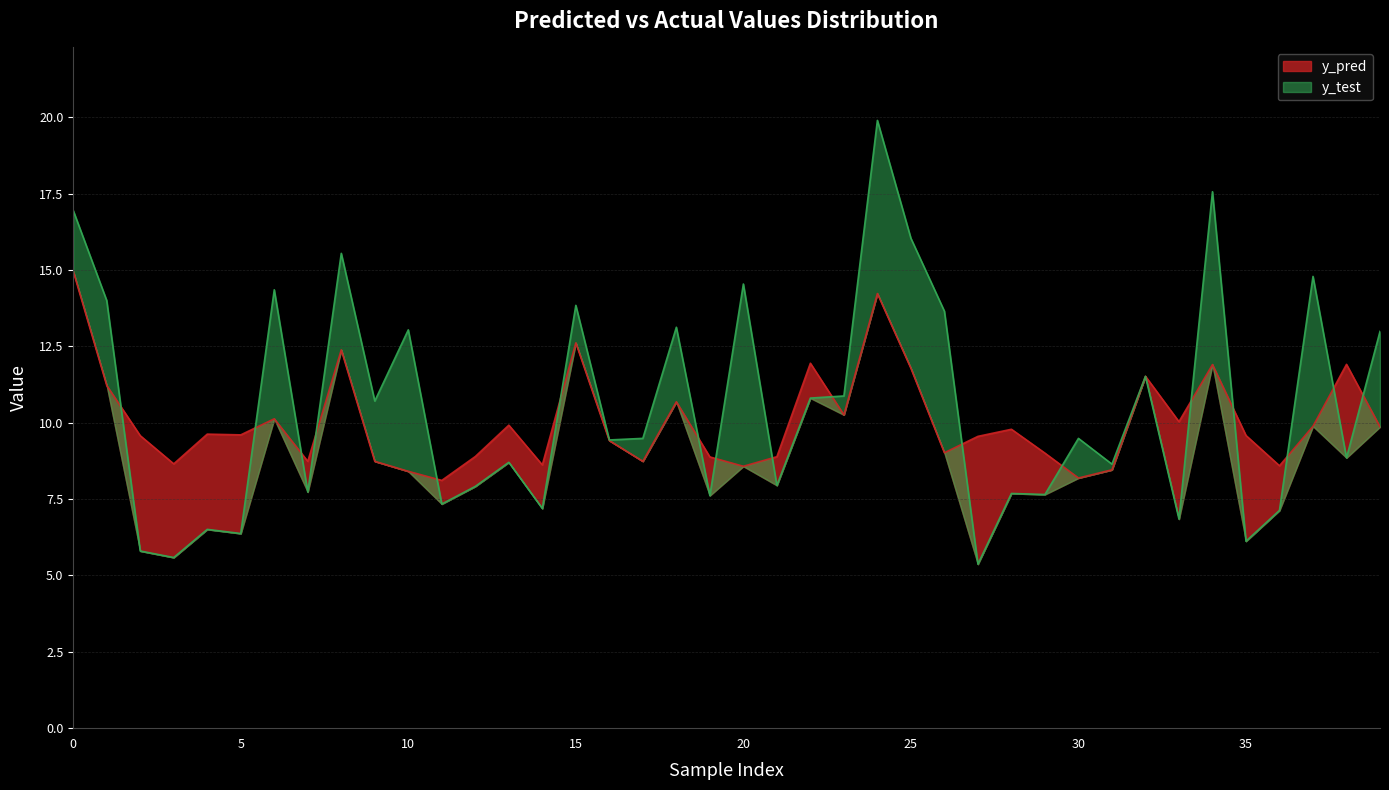

What is the difference between the maximum and minimum values in the y_pred series?

6.9